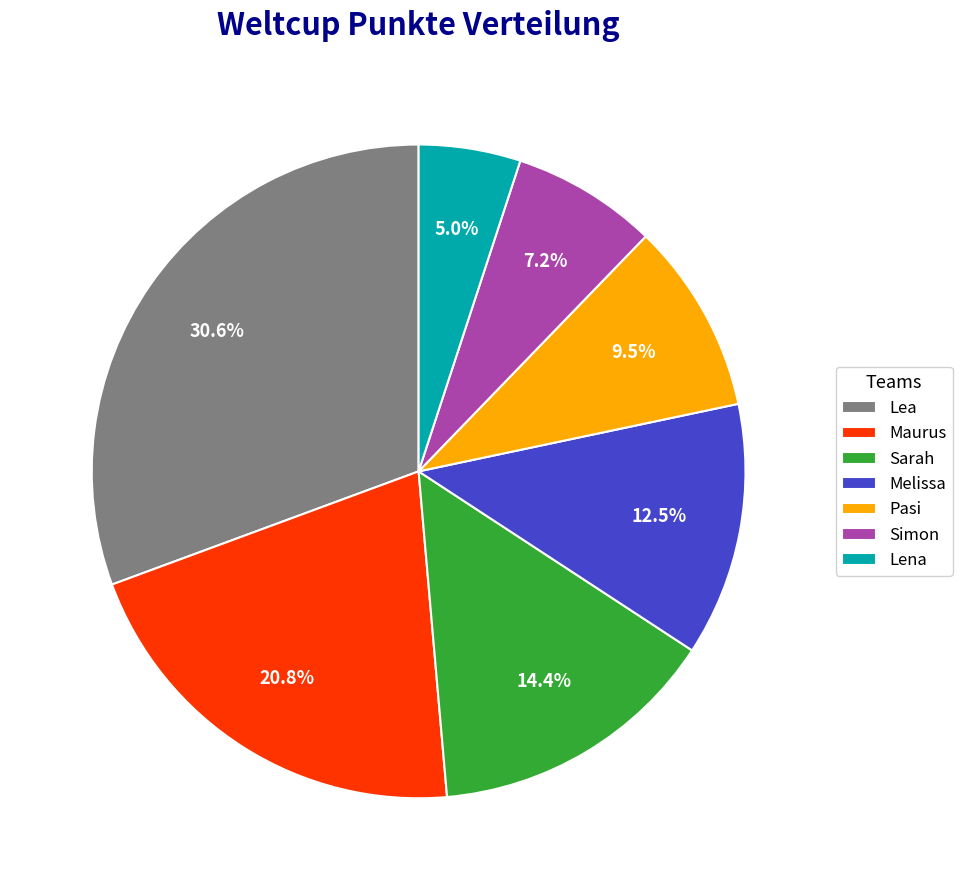

What is the smallest slice in the pie chart?

Lena